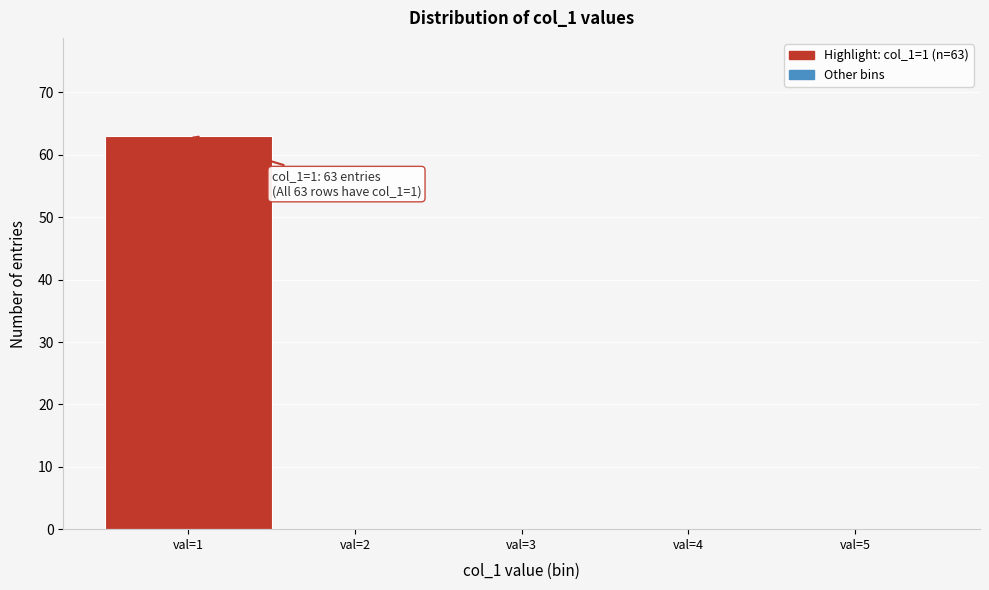

Which range on the x-axis has the tallest bar?

0.5 to 1.5